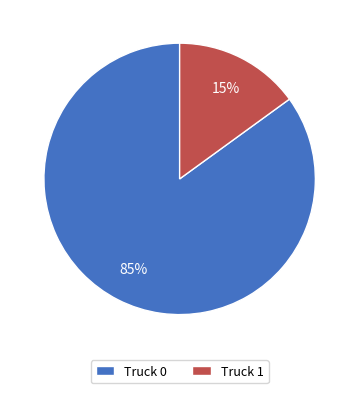

To the nearest percent, what is the combined percentage of Truck 0 and Truck 1?

100%